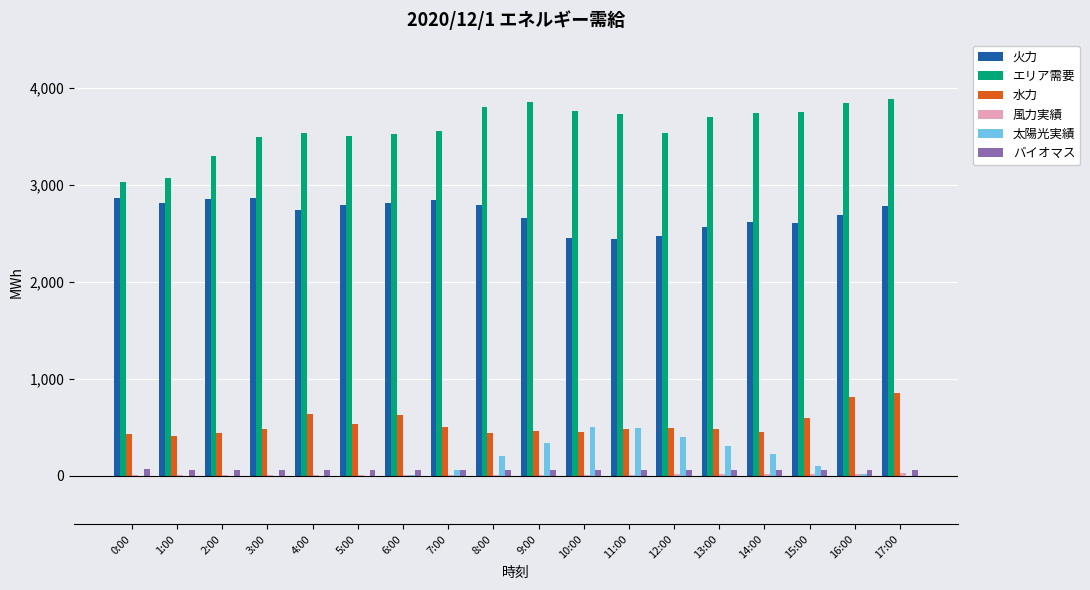

Is the value of 水力 at 14:00 greater than the value of 火力 at 13:00?

No